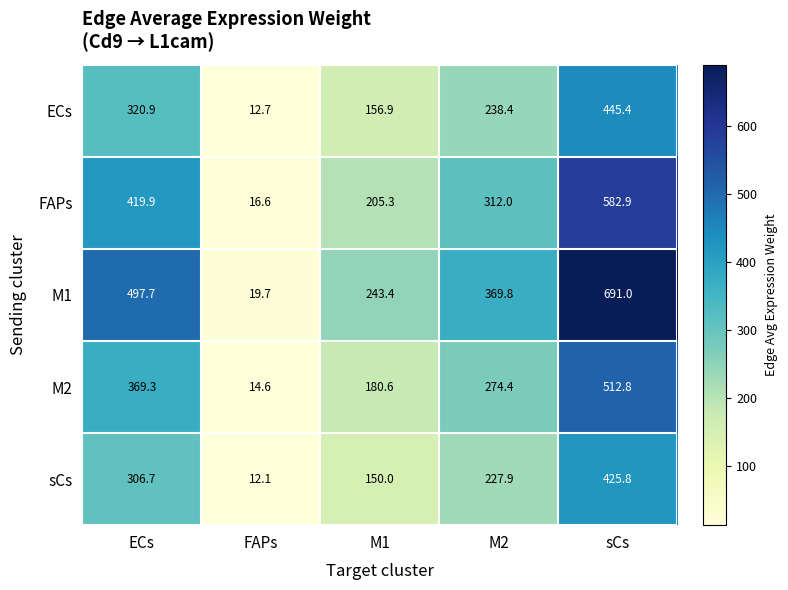

Reading left to right, extract all data points from this chart.

ECs: ECs=320.9	FAPs=12.7	M1=156.9	M2=238.4	sCs=445.4
FAPs: ECs=419.9	FAPs=16.6	M1=205.3	M2=312.0	sCs=582.9
M1: ECs=497.7	FAPs=19.7	M1=243.4	M2=369.8	sCs=691.0
M2: ECs=369.3	FAPs=14.6	M1=180.6	M2=274.4	sCs=512.8
sCs: ECs=306.7	FAPs=12.1	M1=150.0	M2=227.9	sCs=425.8